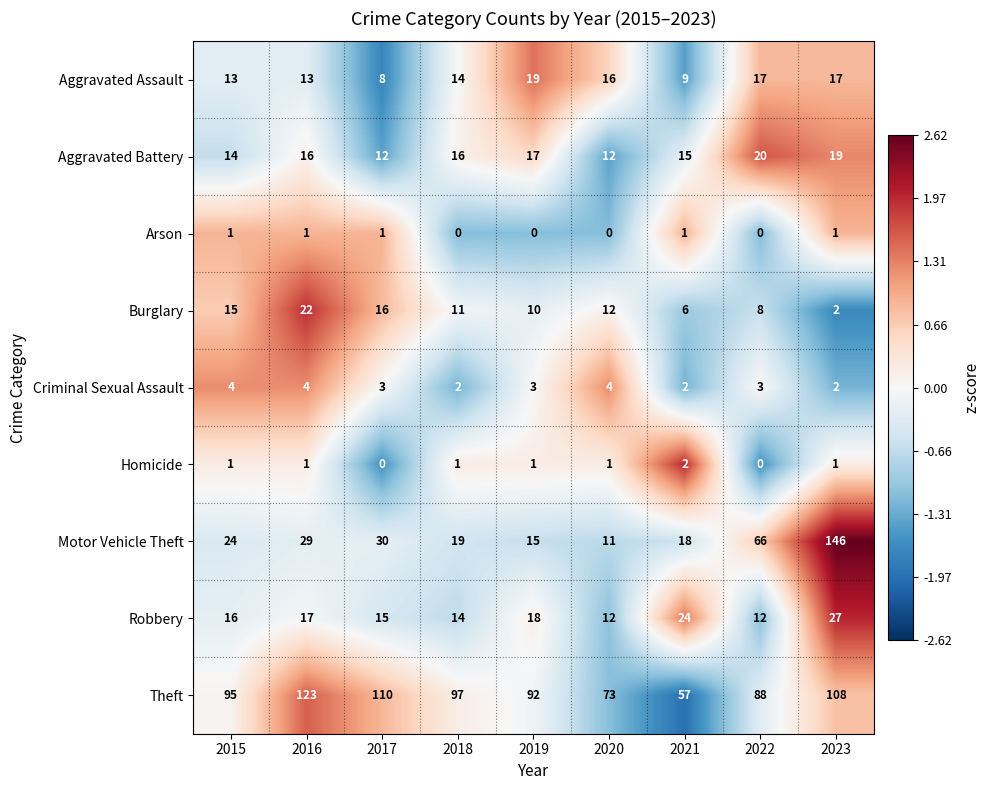

Rank the categories by Motor Vehicle Theft value from highest to lowest.

2023, 2022, 2017, 2016, 2015, 2018, 2021, 2019, 2020